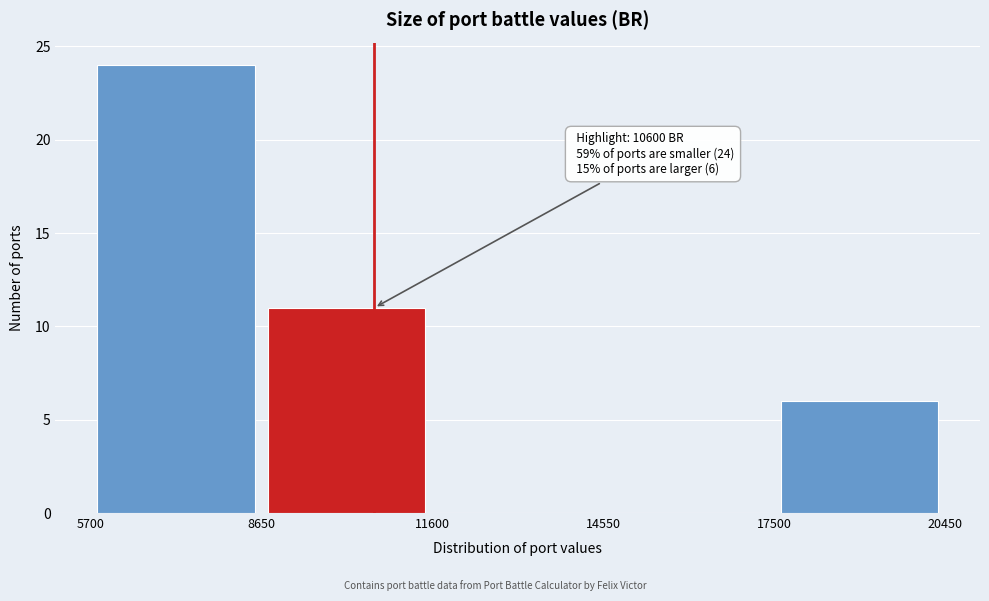

Which range on the x-axis has the tallest bar?

5700 to 8650